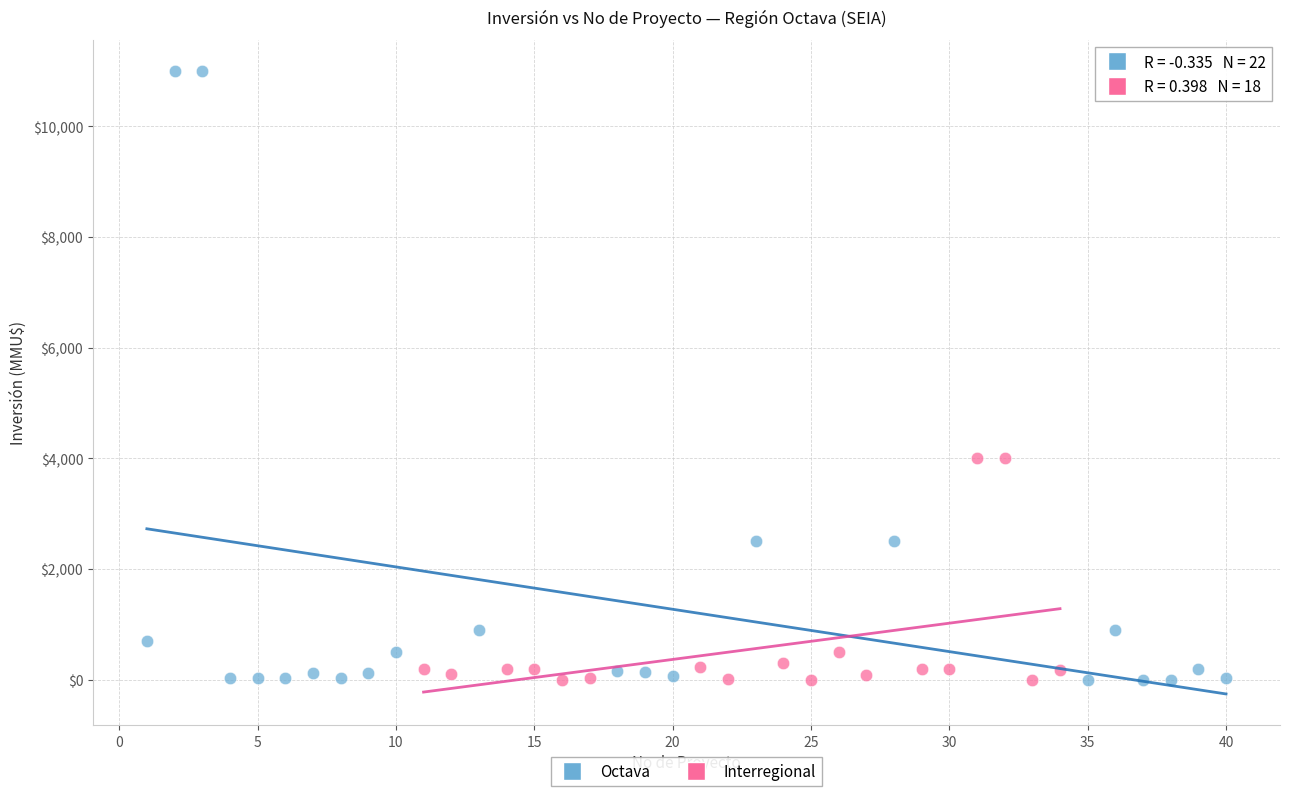

Which series contains the highest Y value?

Octava